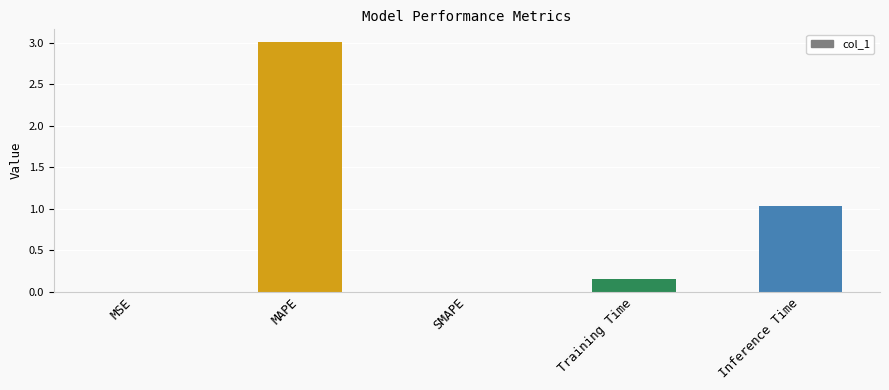

Which has a higher value, Inference Time or MAPE?

MAPE